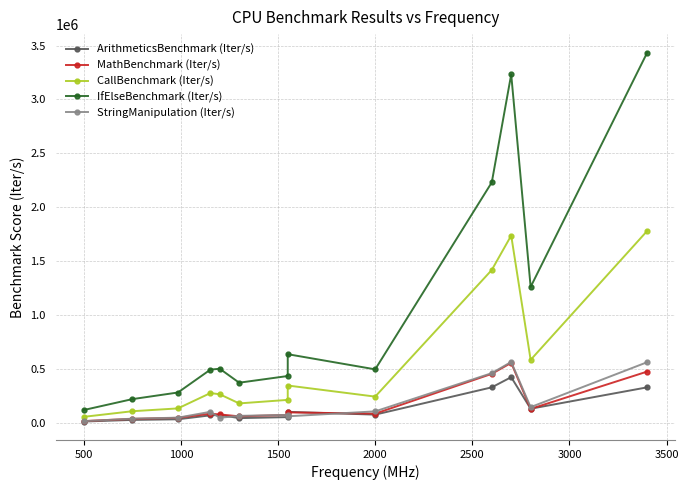

What is the difference between the second highest and second lowest values in the StringManipulation (Iter/s) series?

524300.3